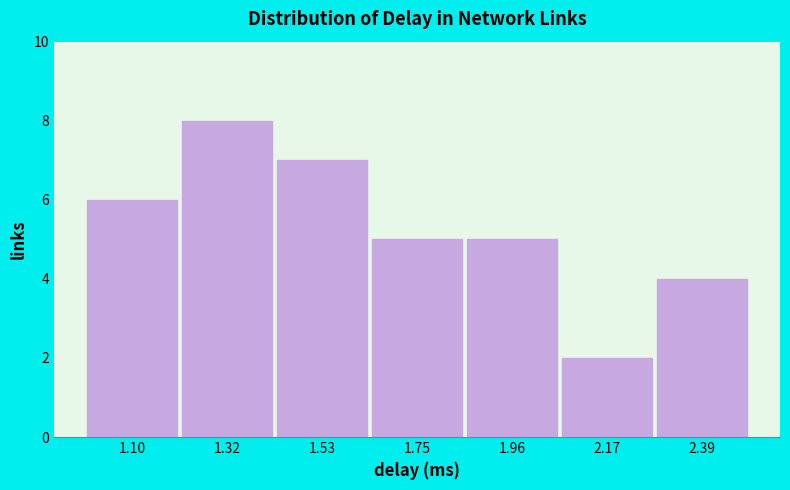

Reading left to right, list every bar in this chart as the range it spans on the x-axis followed by its height. Neither the bar edges nor the heights are printed on the chart, so give them approximately, as read against the axes.

1.00 to 1.20: 6
1.20 to 1.40: 8
1.40 to 1.65: 7
1.65 to 1.85: 5
1.85 to 2.05: 5
2.05 to 2.30: 2
2.30 to 2.50: 4